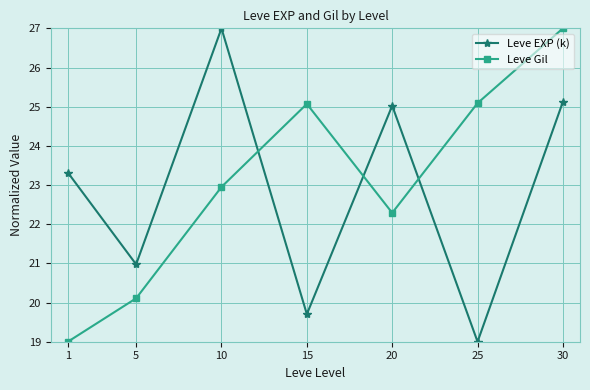

Reading left to right, list all the values displayed in this chart.

Leve EXP (k): 23.3	21.0	27.0	19.7	25.0	19.0	25.1
Leve Gil: 19.0	20.1	23.0	25.1	22.3	25.1	27.0